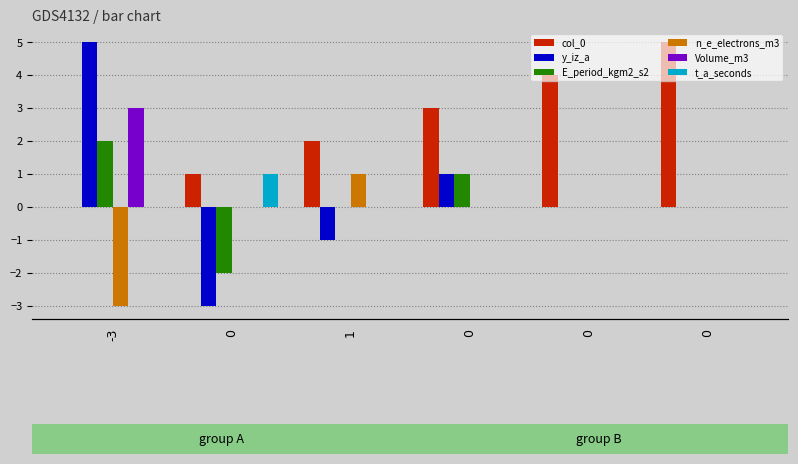

Reading right to left, list all the values displayed in this chart.

col_0: 0=5	0=4	0=3	1=2	0=1	-3=0
y_iz_a: 0=0	0=0	0=1	1=-1	0=-3	-3=5
E_period_kgm2_s2: 0=0	0=0	0=1	1=0	0=-2	-3=2
n_e_electrons_m3: 0=0	0=0	0=0	1=1	0=0	-3=-3
Volume_m3: 0=0	0=0	0=0	1=0	0=0	-3=3
t_a_seconds: 0=0	0=0	0=0	1=0	0=1	-3=0